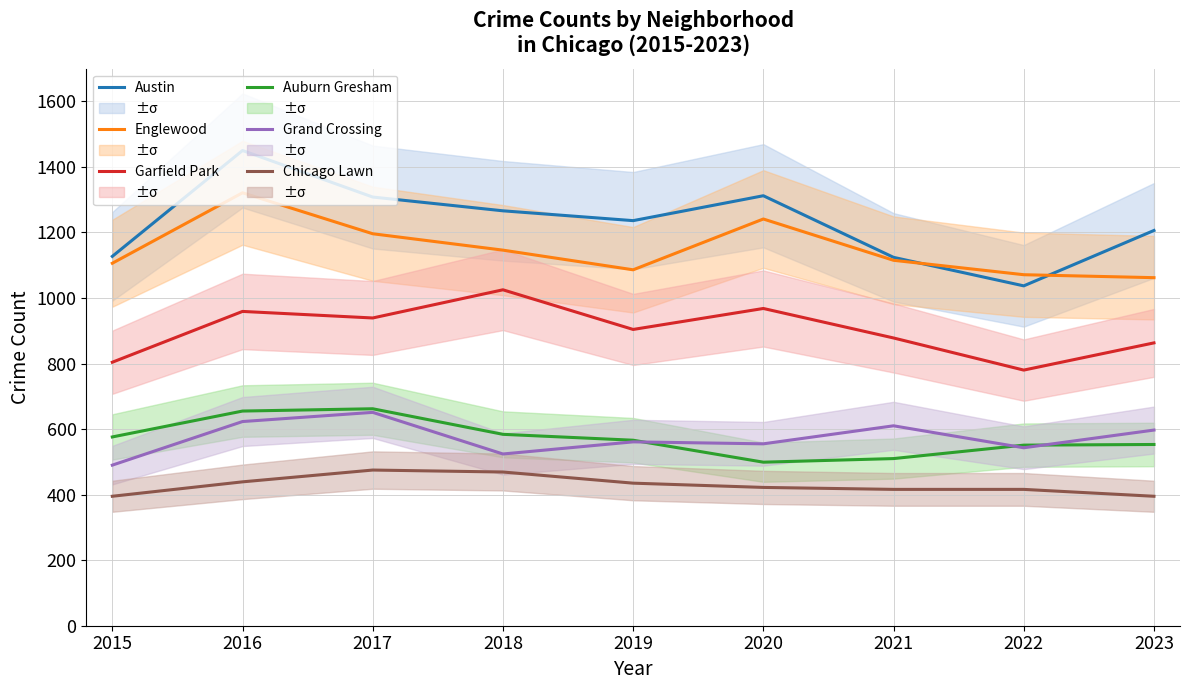

What is the greatest value displayed?

1450